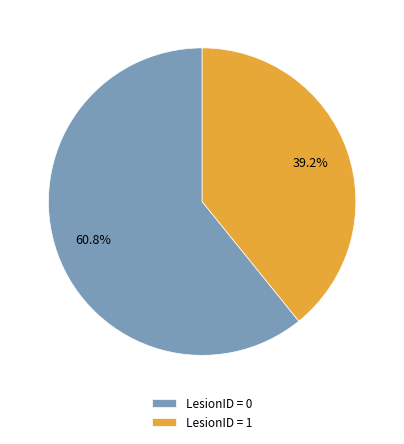

To the nearest percent, what is the combined percentage of LesionID = 0 and LesionID = 1?

100%